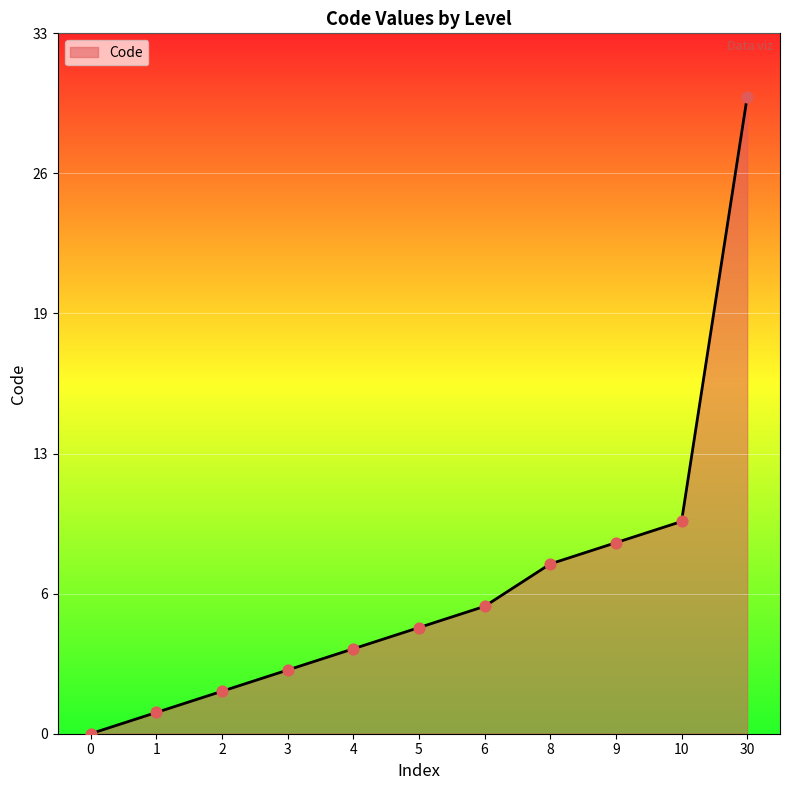

Approximately how many times larger is the value at 10 compared to 8?

1.2